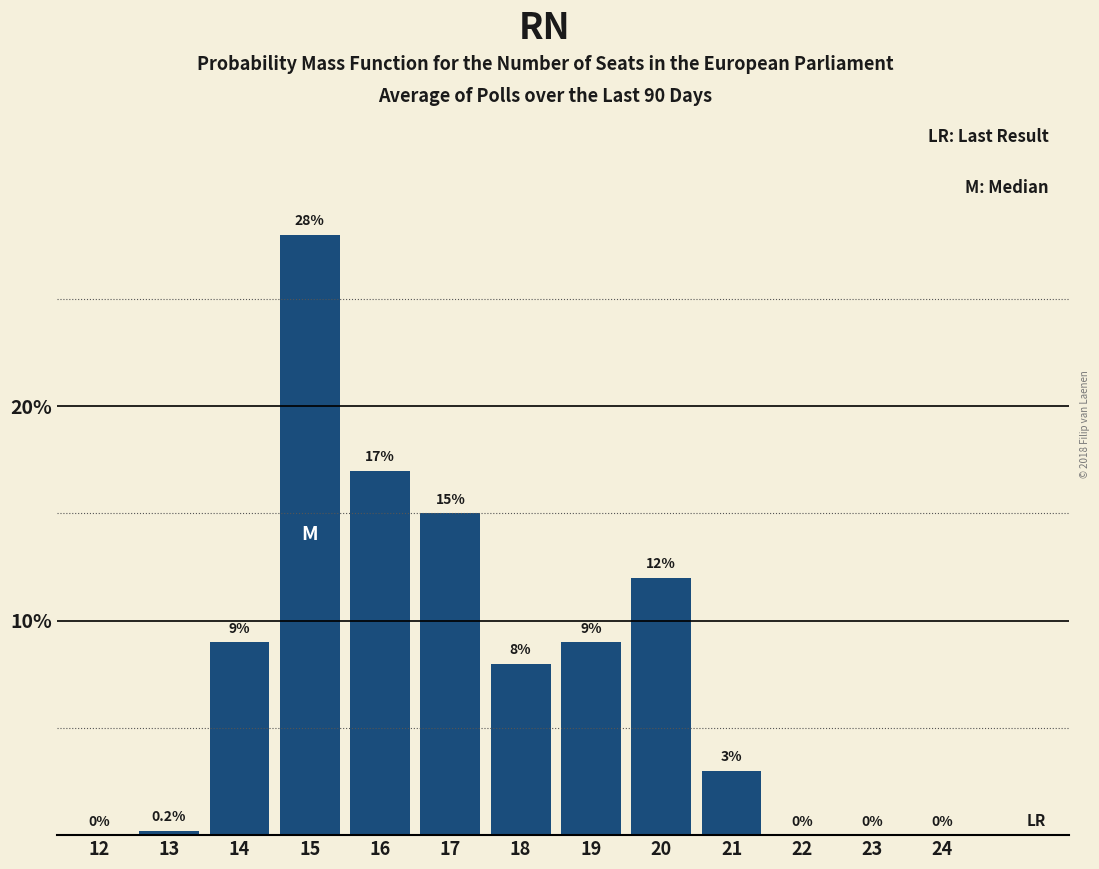

Reading right to left, list all the values displayed in this chart.

24=0.0	23=0.0	22=0.0	21=3.0	20=12.0	19=9.0	18=8.0	17=15.0	16=17.0	15=28.0	14=9.0	13=0.2	12=0.0